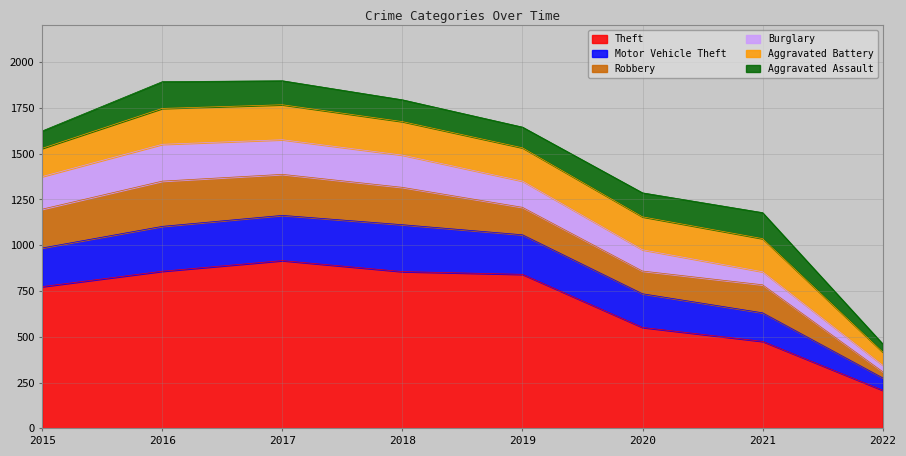

What are all the series names shown in the legend?

Theft, Motor Vehicle Theft, Robbery, Burglary, Aggravated Battery, Aggravated Assault